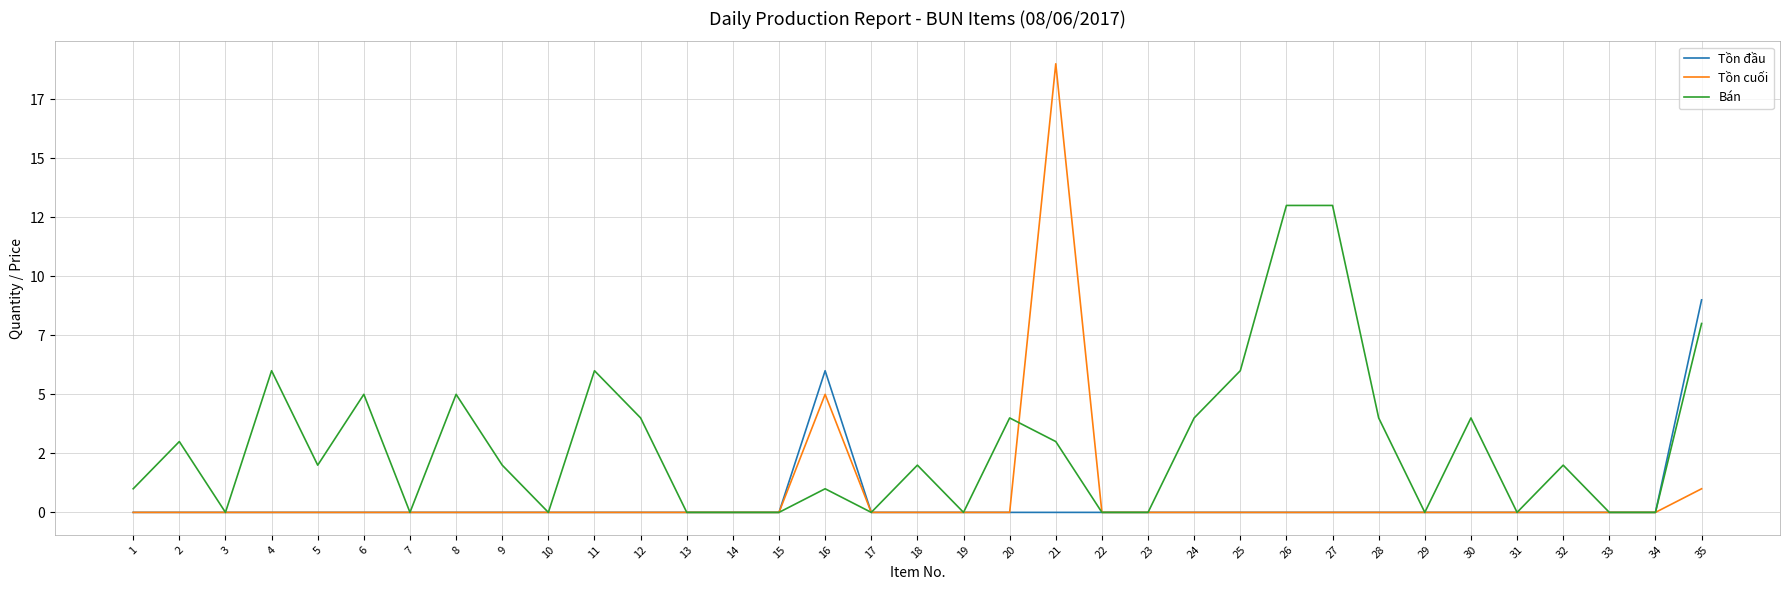

What is the value of the Bán point at the 26th from the left?

13